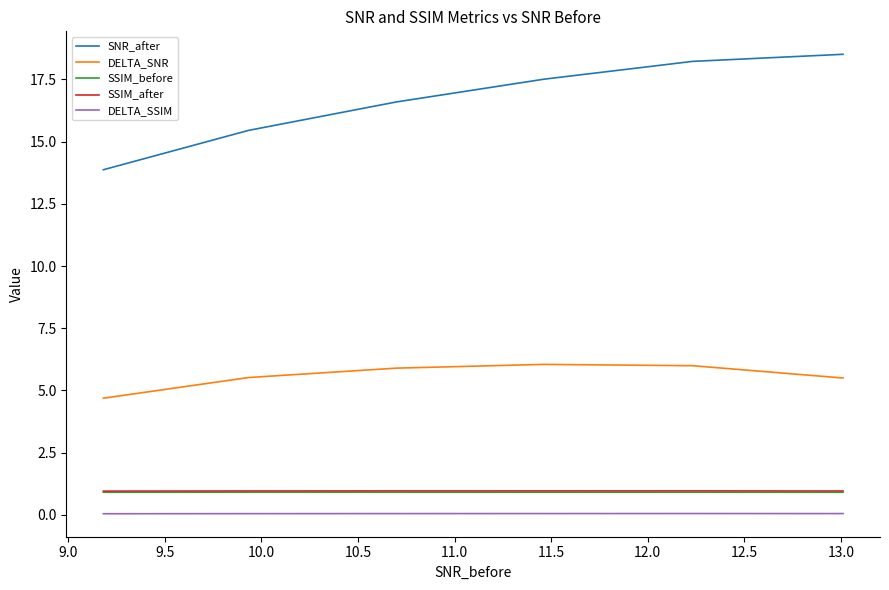

What are all the series names shown in the legend?

SNR_after, DELTA_SNR, SSIM_before, SSIM_after, DELTA_SSIM